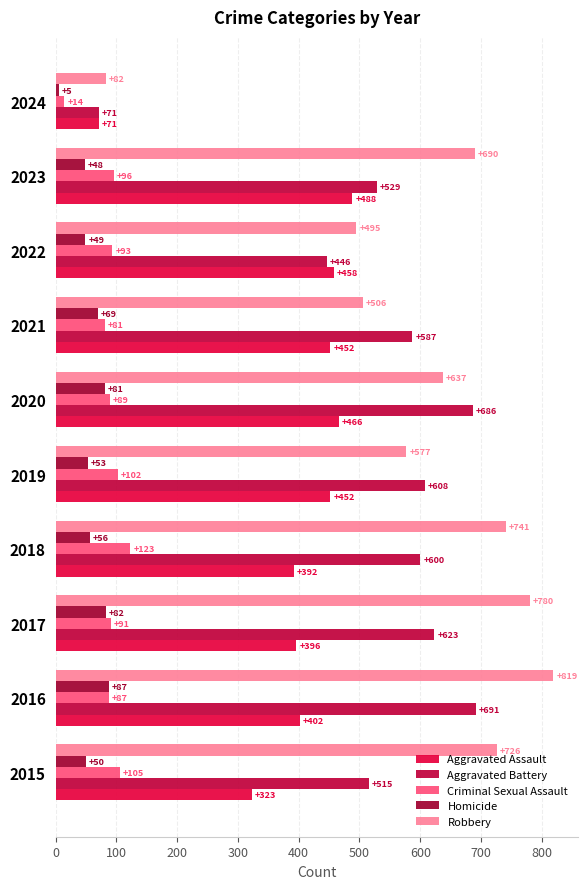

What is the sum of all Criminal Sexual Assault values?

881